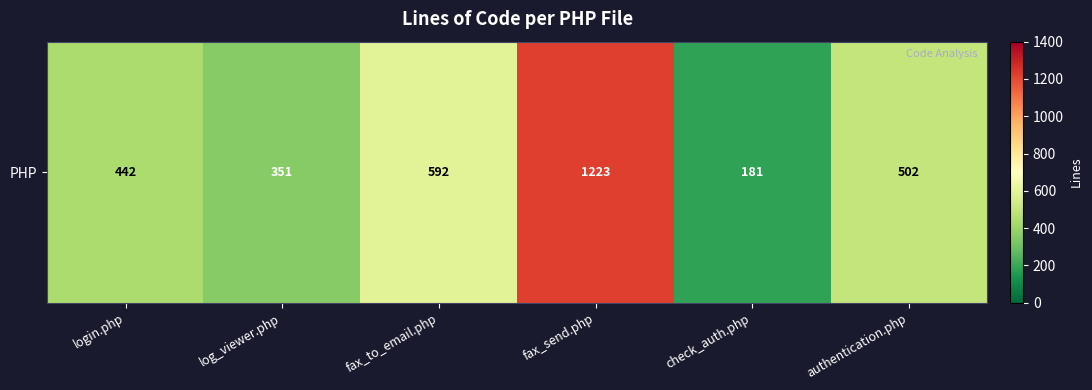

What is the smallest value displayed?

181